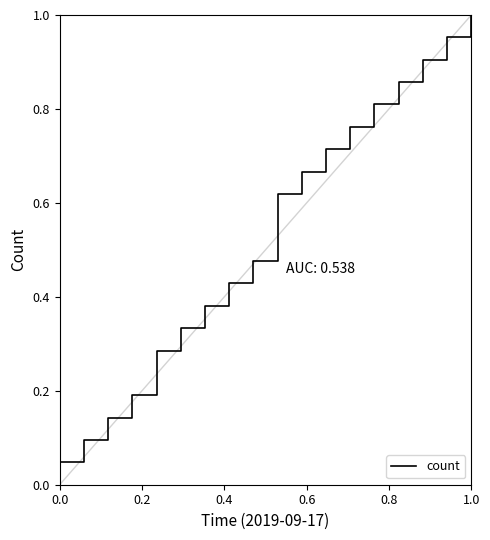

Reading right to left, list all the values displayed in this chart.

1.0	1.0	0.9	0.9	0.8	0.8	0.7	0.7	0.6	0.5	0.4	0.4	0.3	0.3	0.2	0.1	0.1	0.0